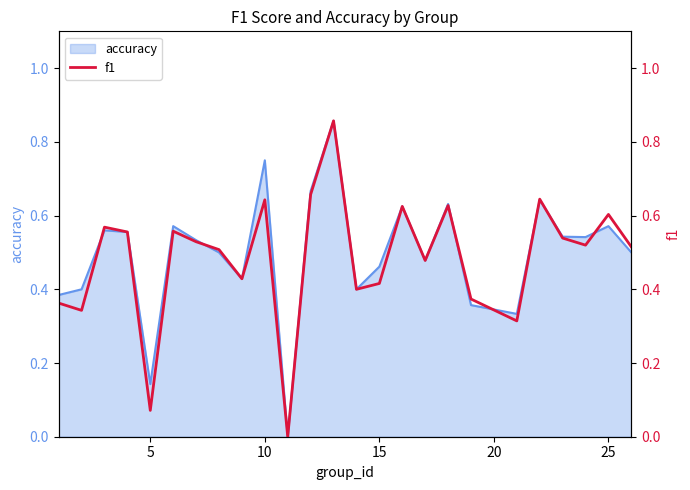

What is the greatest value displayed?

0.9